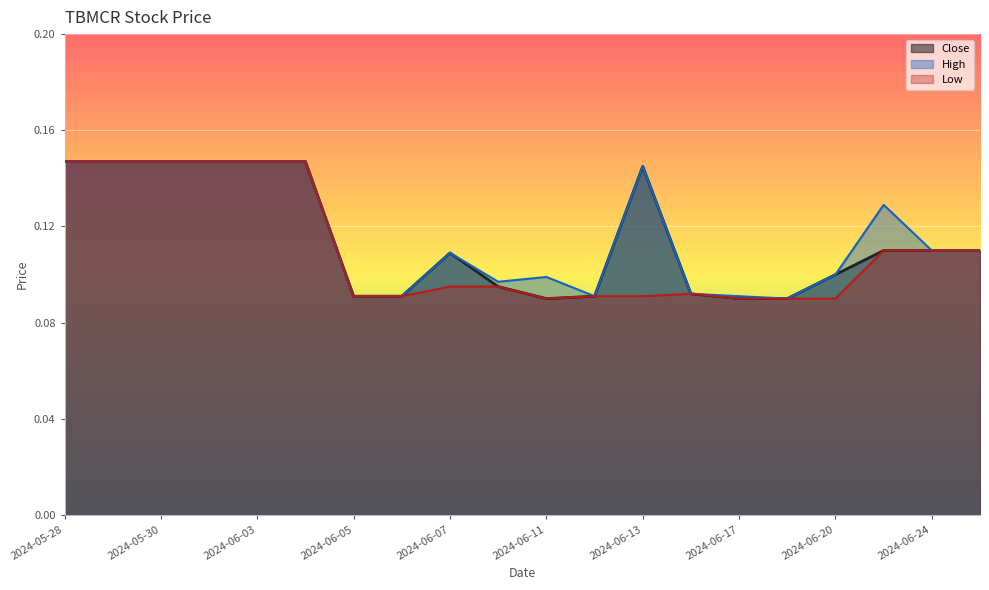

What is the total value across all series at 2024-06-07?

0.3